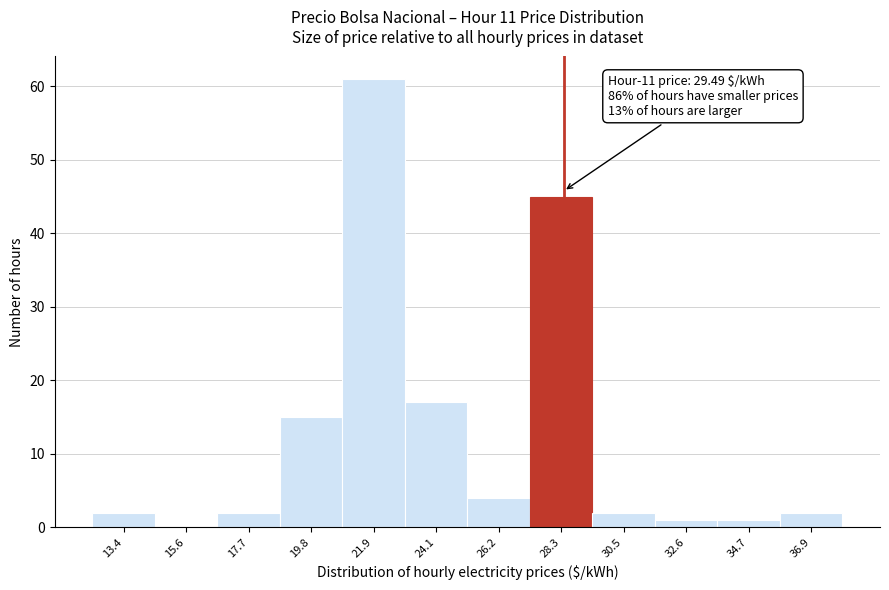

Reading right to left, what are all the values shown in this chart?

36.9=2	34.7=1	32.6=1	30.5=2	28.3=45	26.2=4	24.1=17	21.9=61	19.8=15	17.7=2	15.6=0	13.4=2